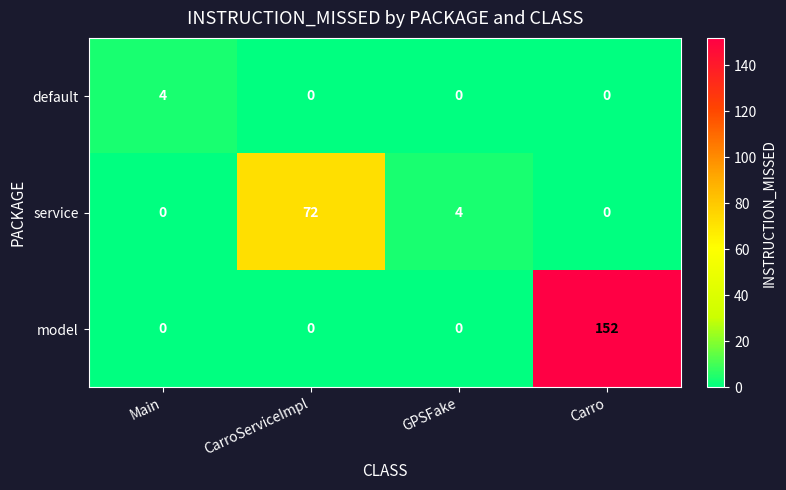

Between Main and CarroServiceImpl, which series saw the biggest shift?

service